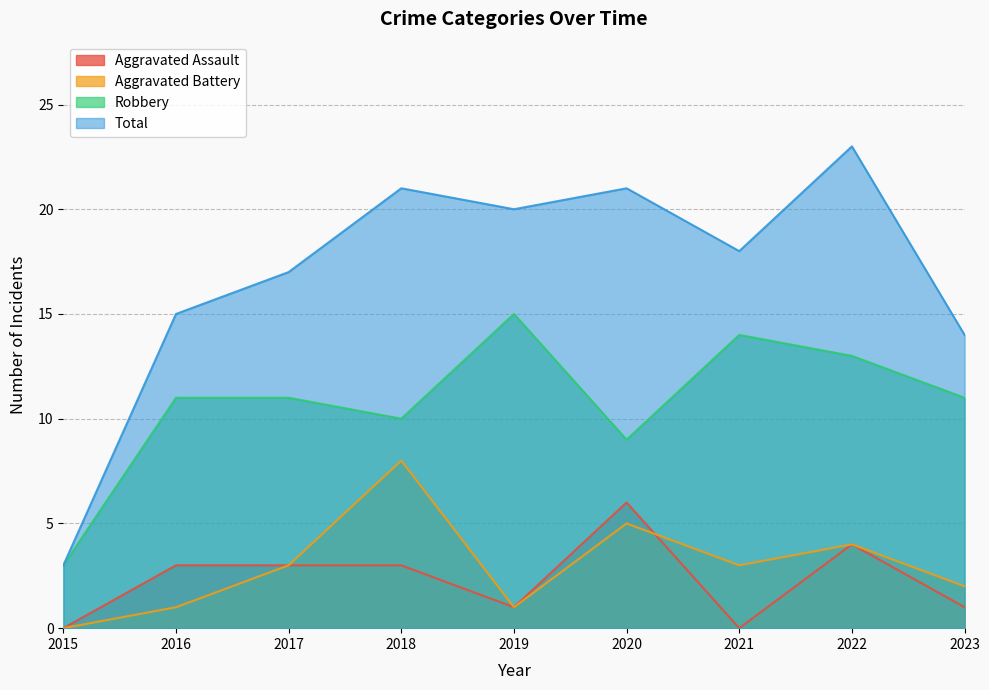

What value does the Robbery series have at 2016, to the nearest 5?

10